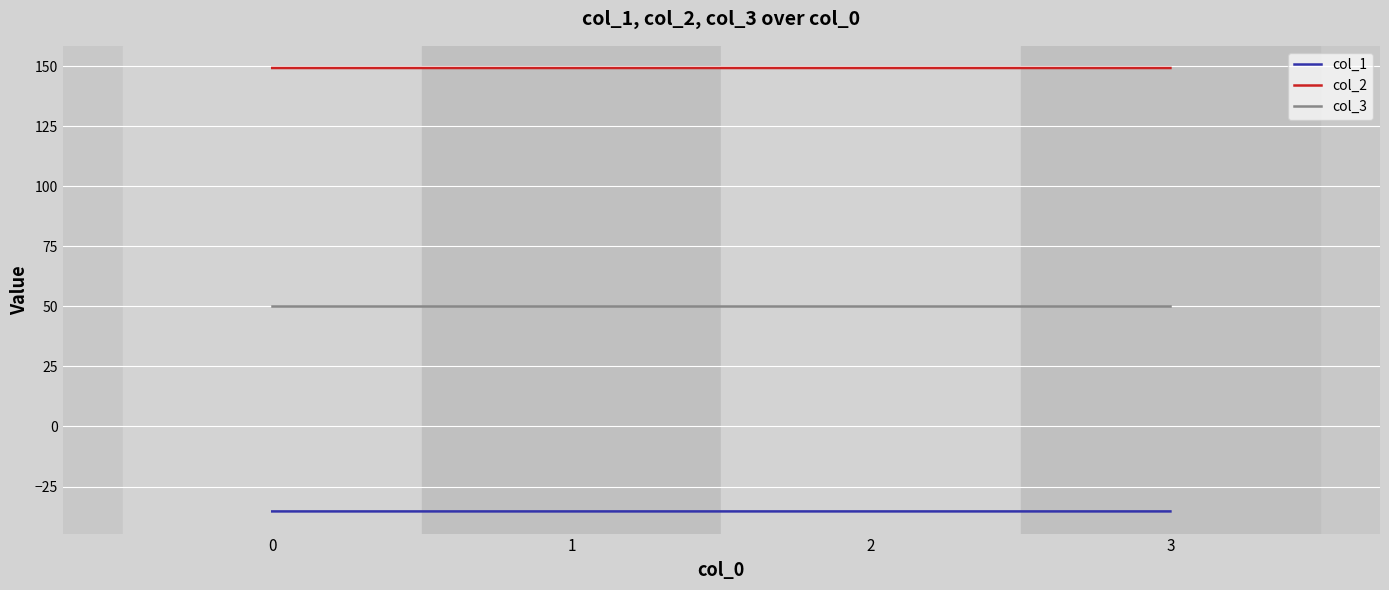

What is the spread (max minus min) of values at 3?

184.5